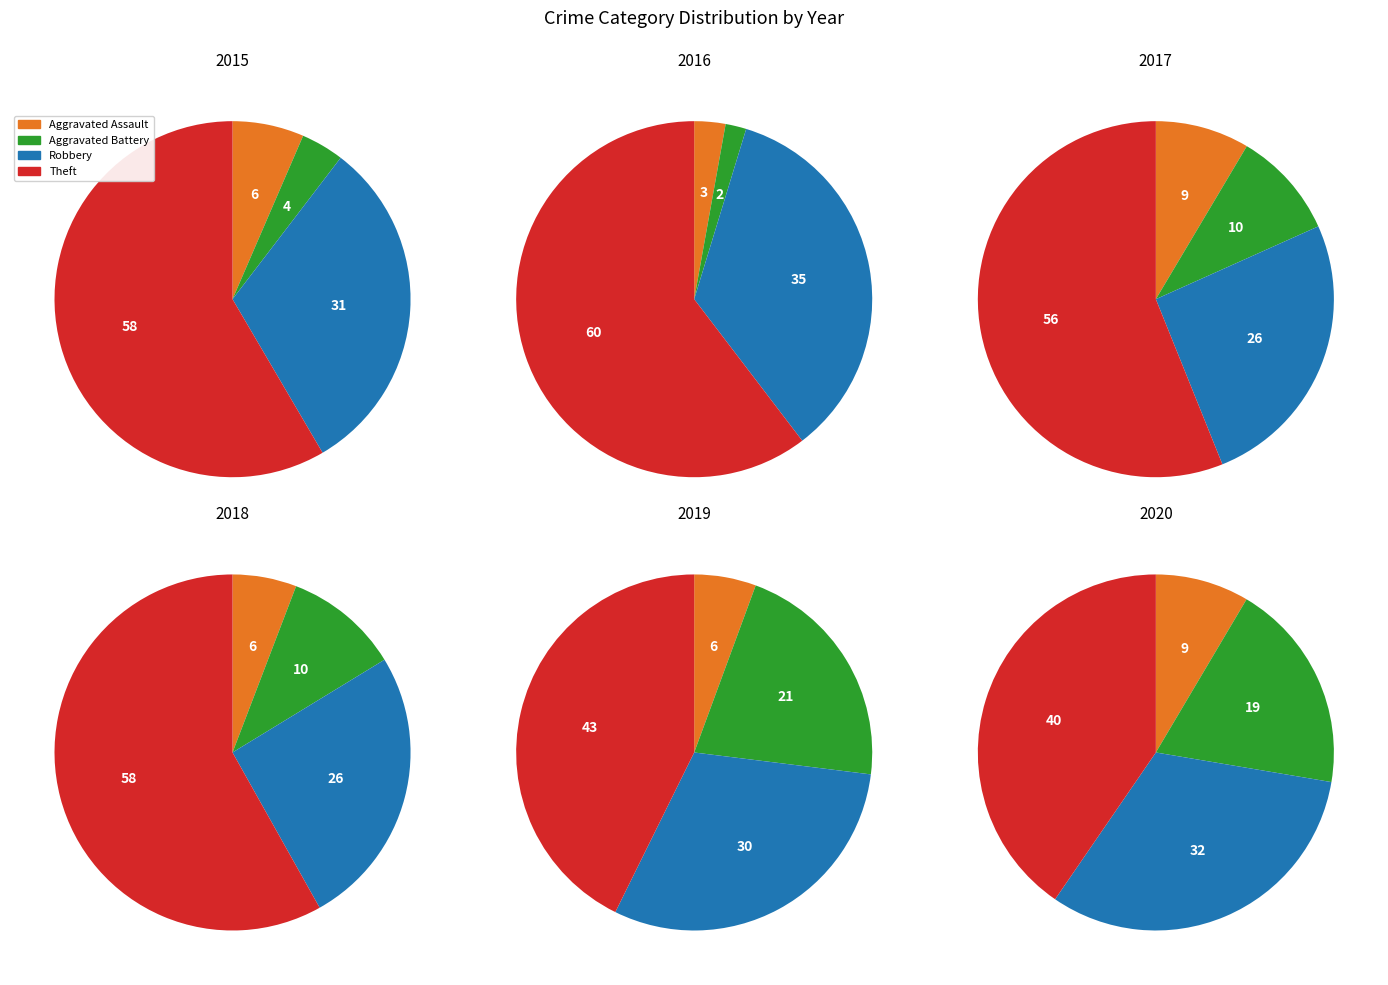

The Robbery slice represents 22% of the pie. True or false?

False